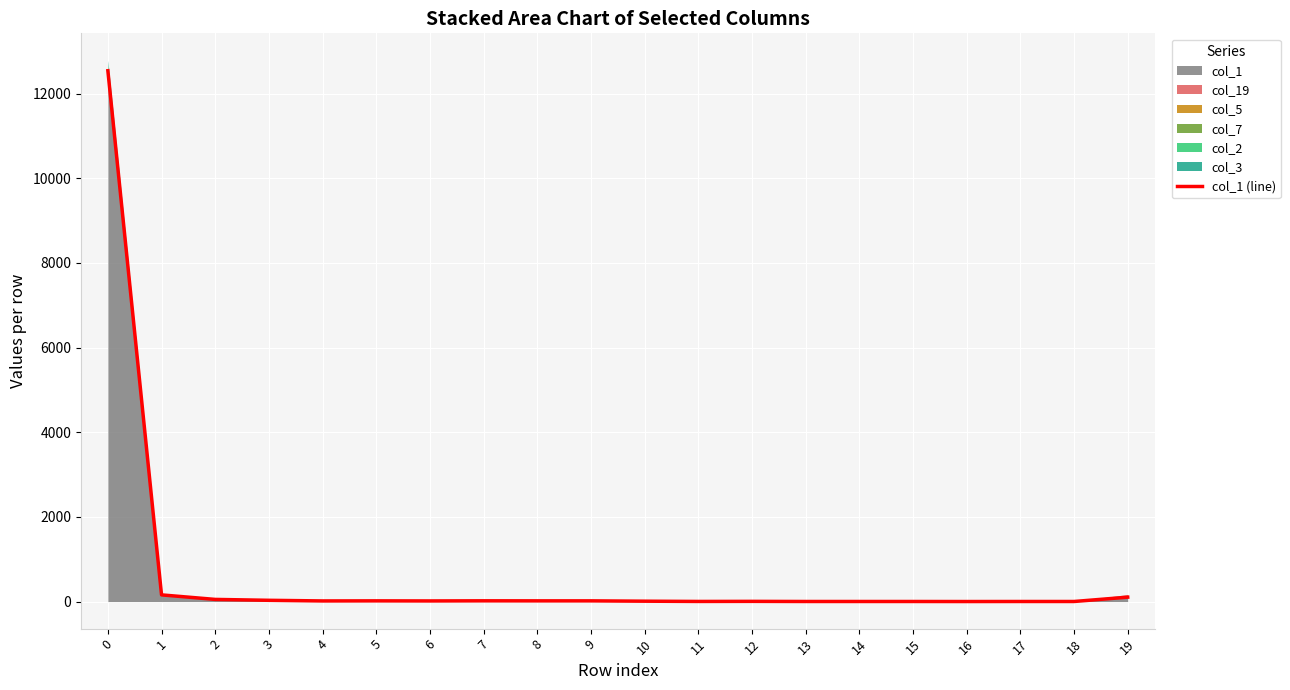

What is the difference between the values at 16 and 14?

1